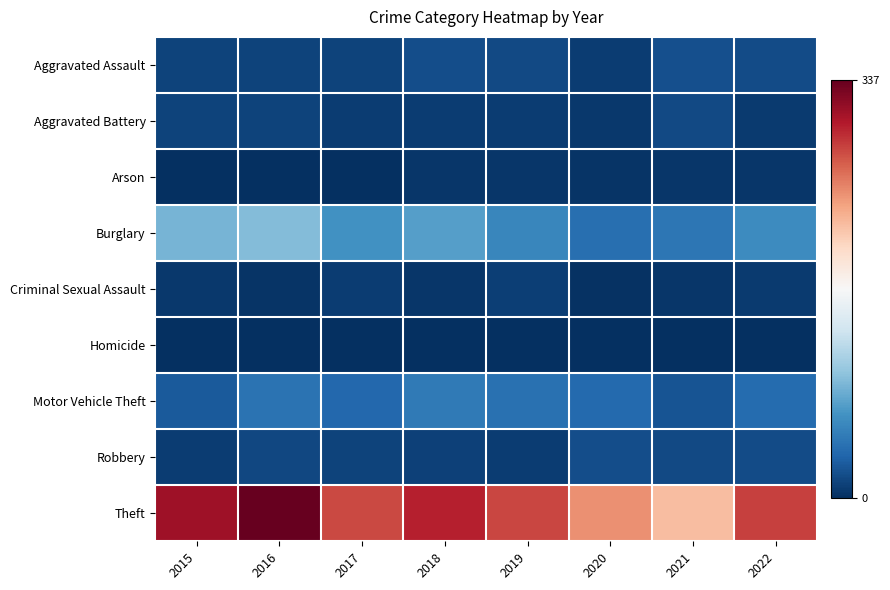

List the series in order of their peak value, highest first.

Theft, Burglary, Motor Vehicle Theft, Aggravated Assault, Robbery, Aggravated Battery, Criminal Sexual Assault, Arson, Homicide